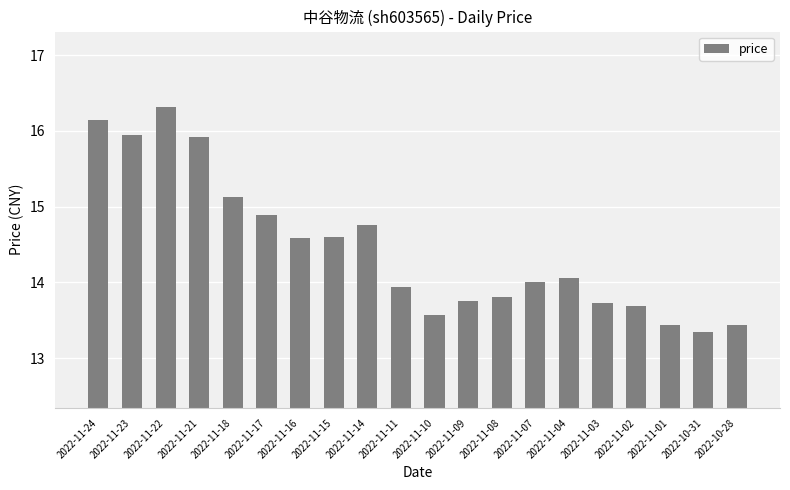

What position from the right is 2022-11-14?

12